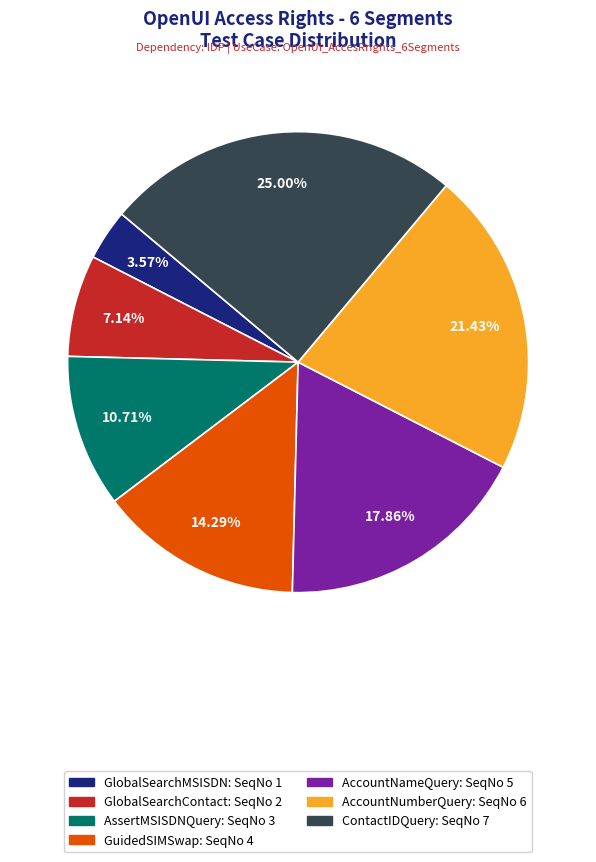

Approximately how many times larger is the value at AssertMSISDNQuery compared to AccountNameQuery?

0.6